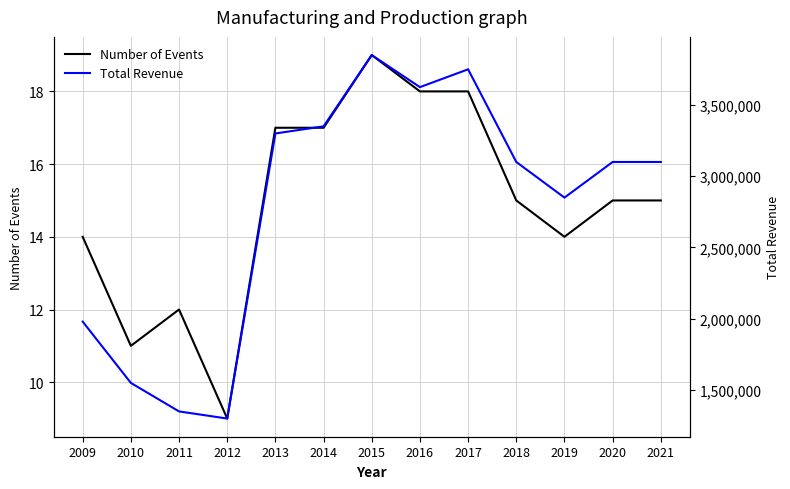

True or false: Number of Events and Total Revenue cross at least once.

False